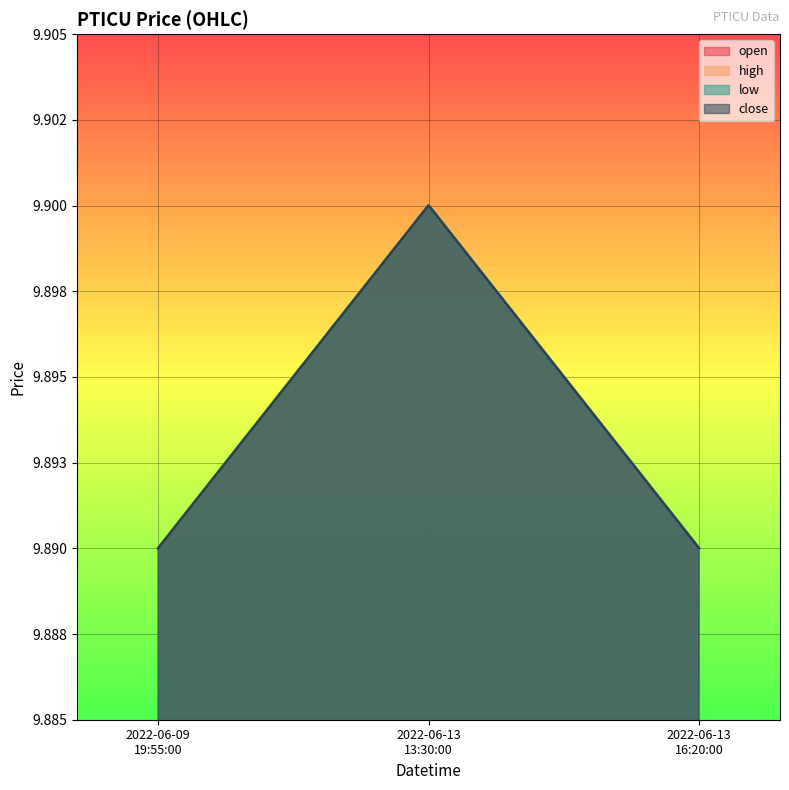

Which has a higher value, 2022-06-13 16:20:00 or 2022-06-09 19:55:00?

2022-06-13 16:20:00